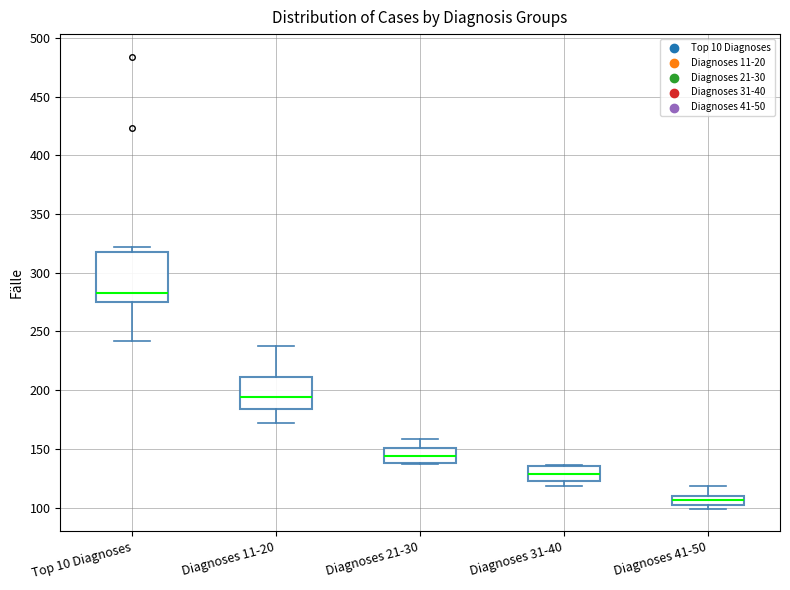

Where does the lower whisker of the box for Diagnoses 11-20 end on the y-axis? The values are not printed on the chart, so give them approximately, as read against the axis.

170